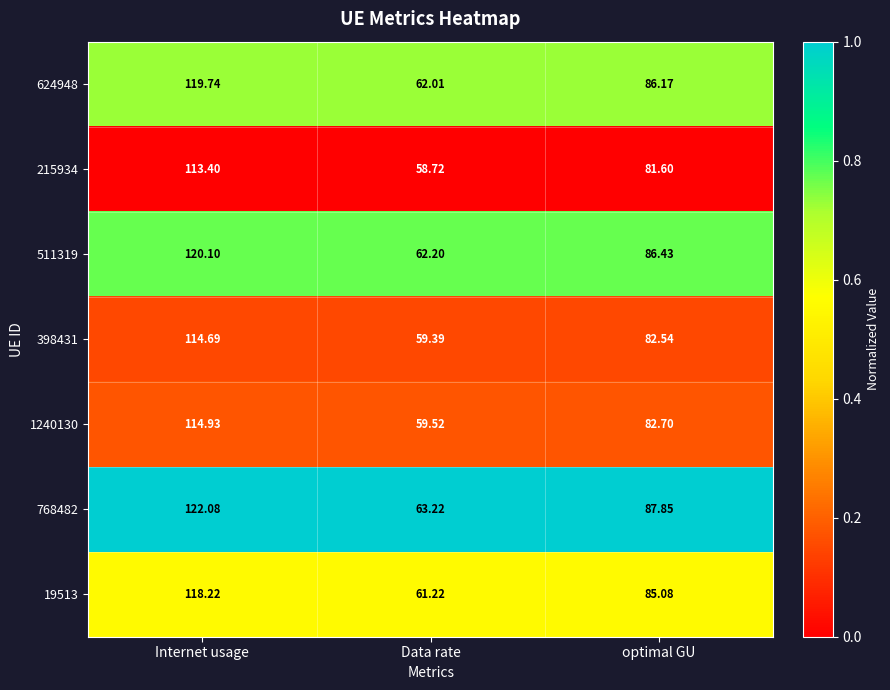

At which label does 215934 reach its minimum?

Data rate